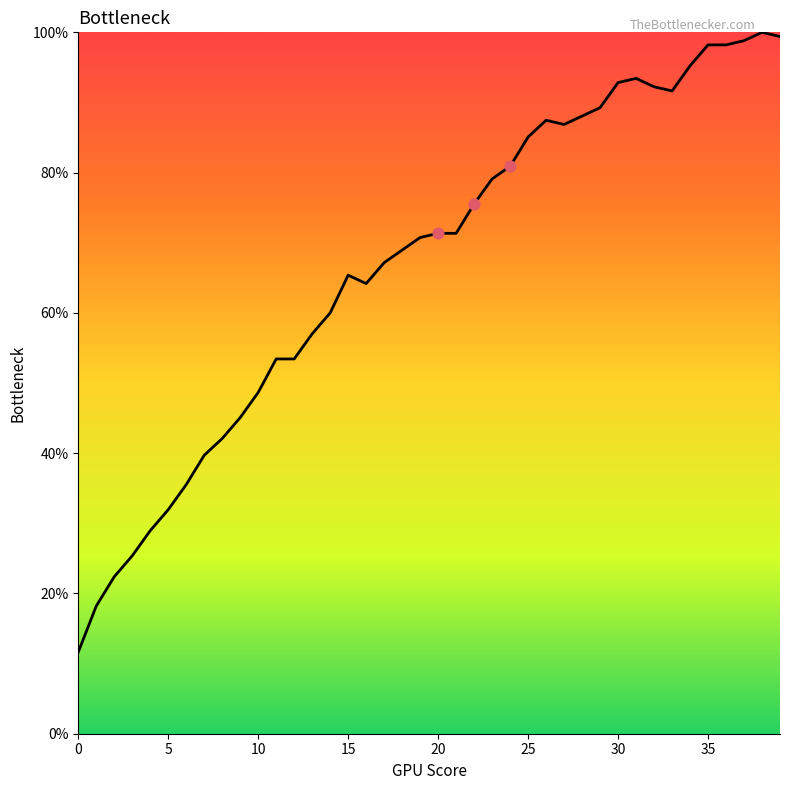

What is the difference between the maximum and minimum values?

88.4